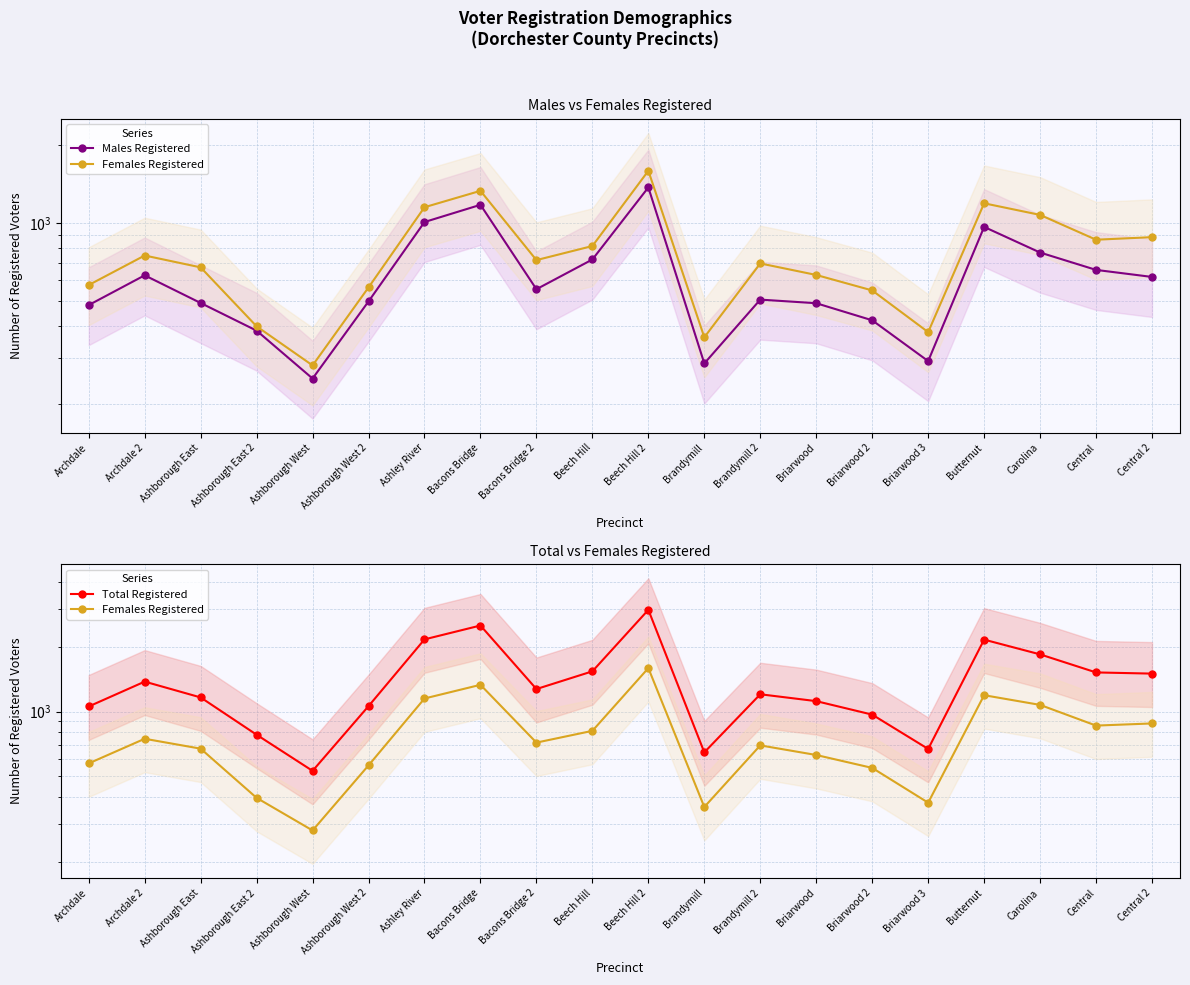

Is it true that Females Registered equals 134 at Ashborough East 2?

False